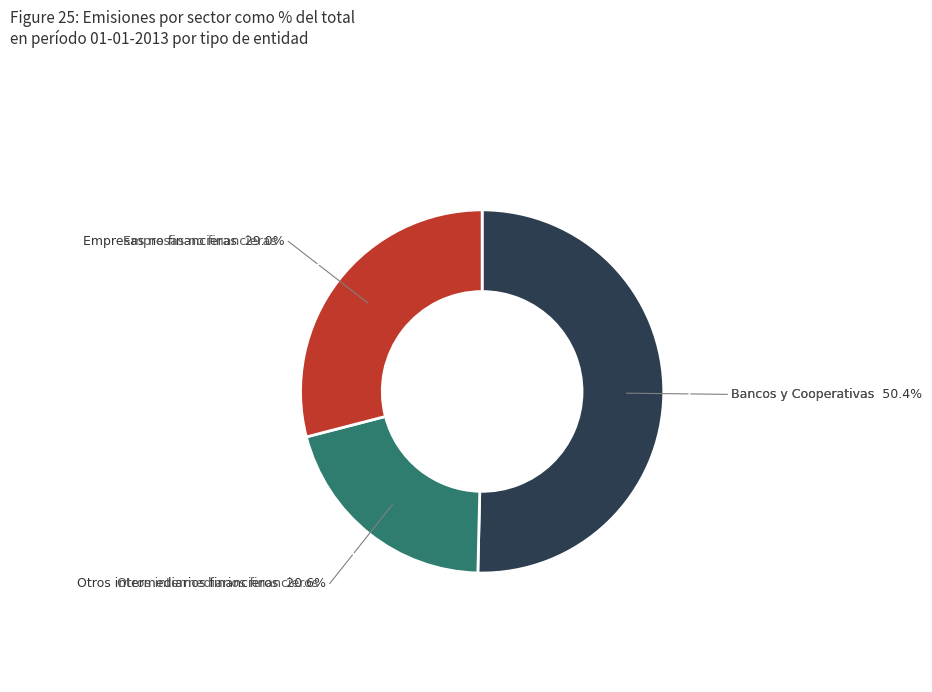

Is there any slice that represents more than half of the pie?

Yes